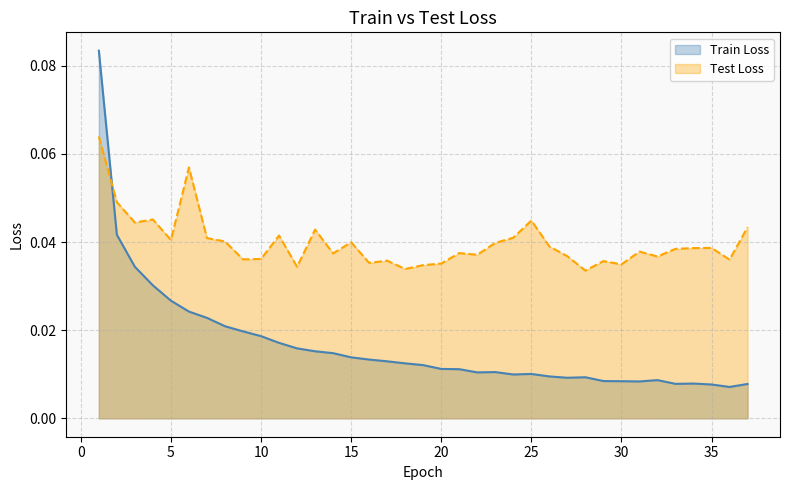

What are all the series names shown in the legend?

Train Loss, Test Loss